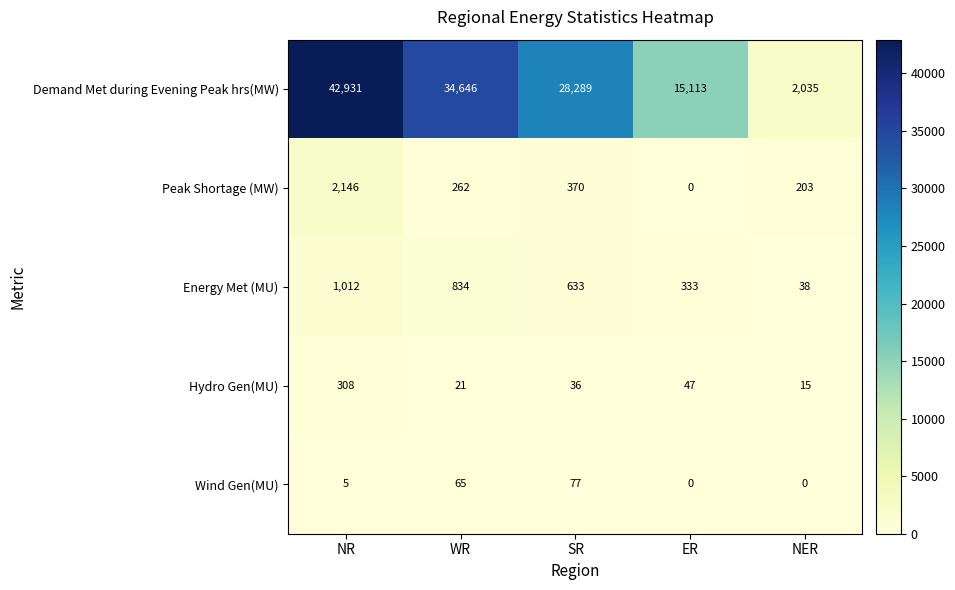

How many data points in Wind Gen(MU) are less than 5?

2